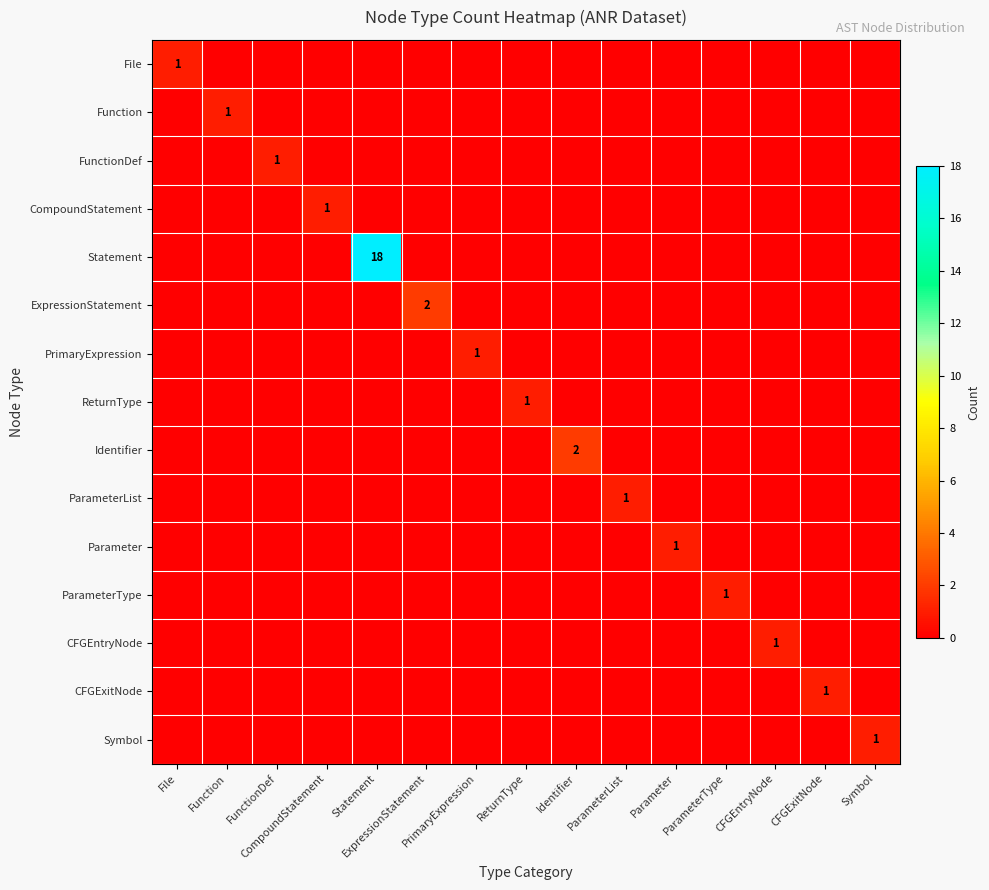

List the series in order of their peak value, highest first.

Statement, ExpressionStatement, Identifier, File, Function, FunctionDef, CompoundStatement, PrimaryExpression, ReturnType, ParameterList, Parameter, ParameterType, CFGEntryNode, CFGExitNode, Symbol